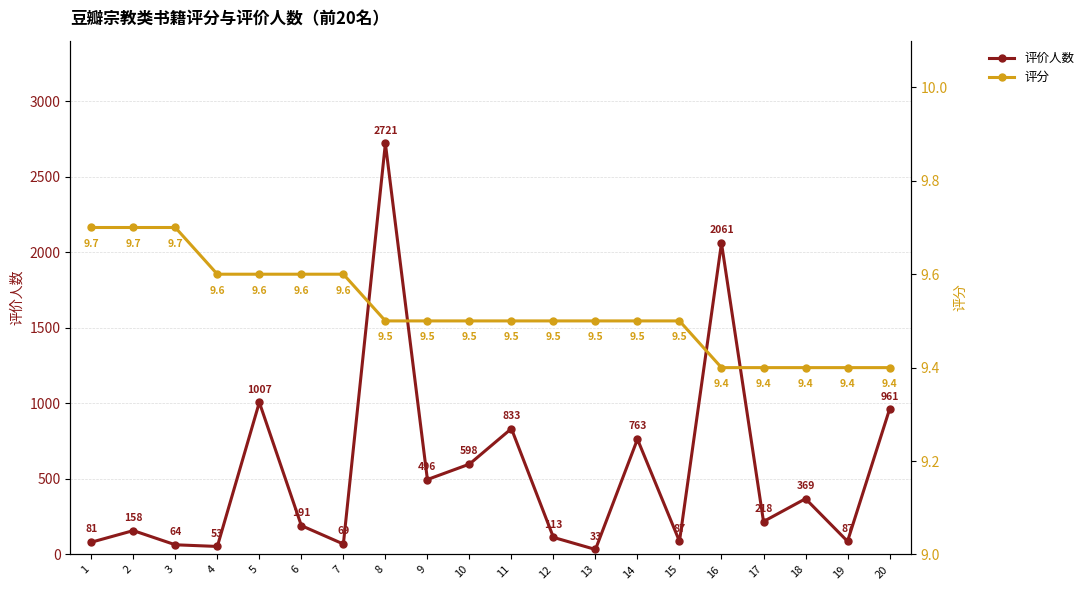

What is the value of the 评分 point at the 12th from the left?

9.5